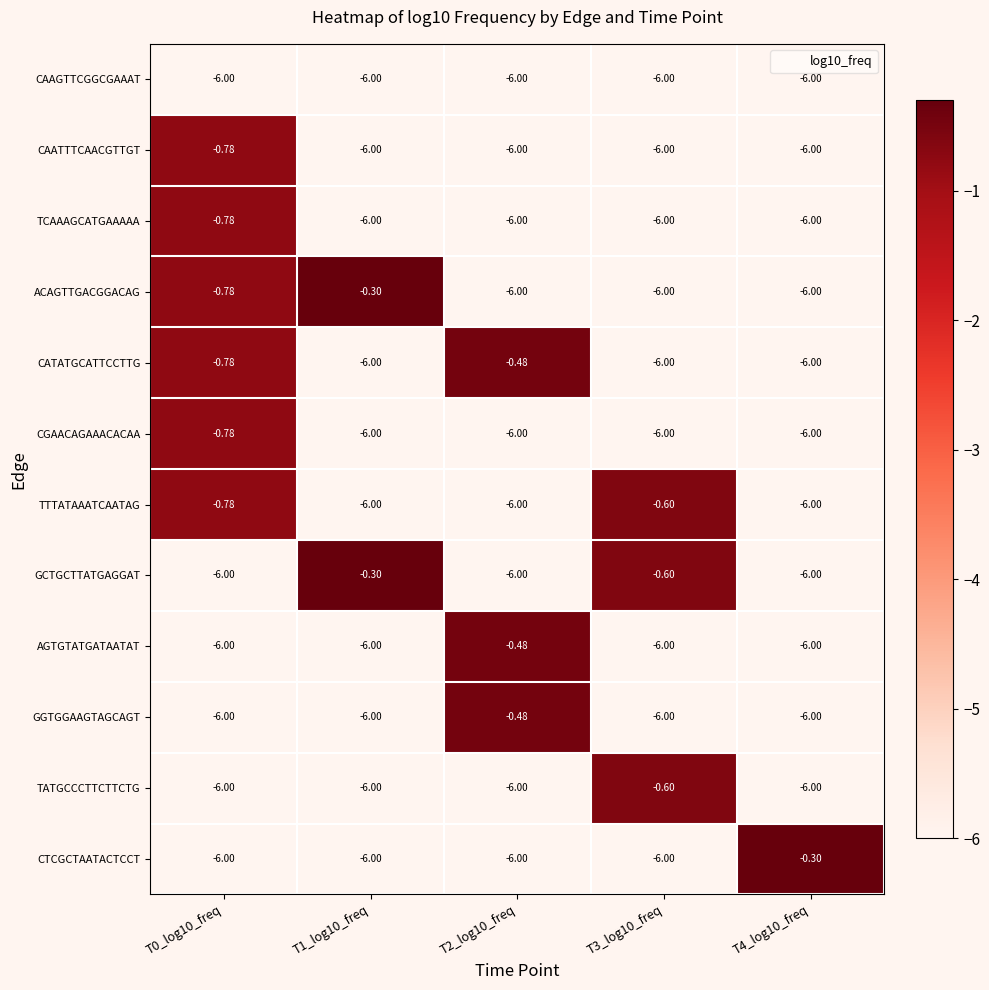

Is the value of GCTGCTTATGAGGAT at T1_log10_freq greater than the value of CAATTTCAACGTTGT at T1_log10_freq?

Yes